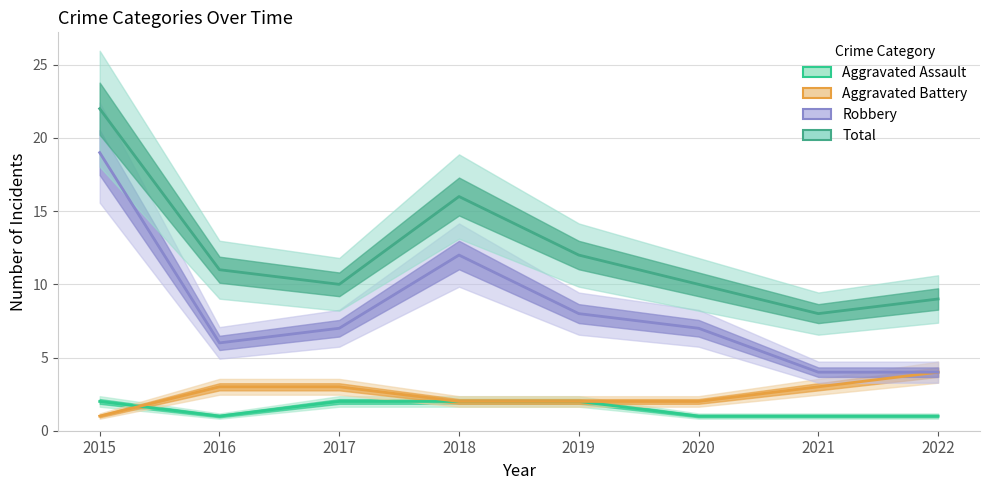

What is the value of the Aggravated Assault point at the 1st from the left?

2